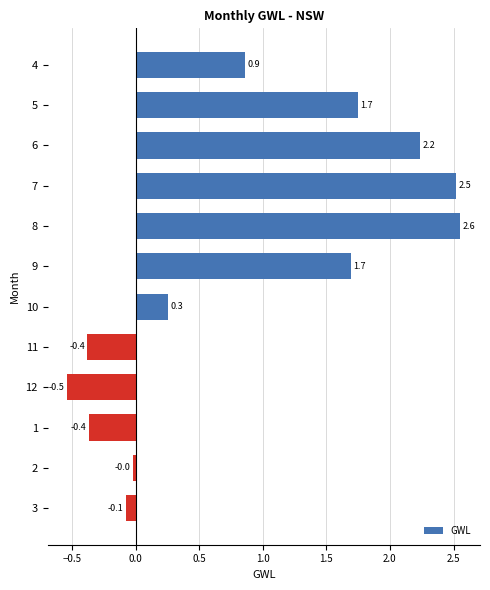

Which label corresponds to the largest value in the chart?

8